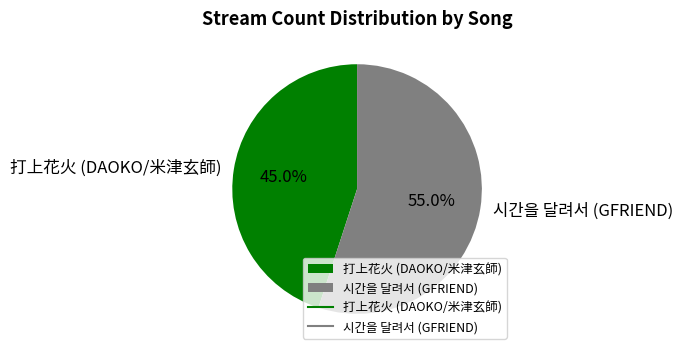

Rank the categories by value from highest to lowest.

시간을 달려서 (GFRIEND), 打上花火 (DAOKO/米津玄師)